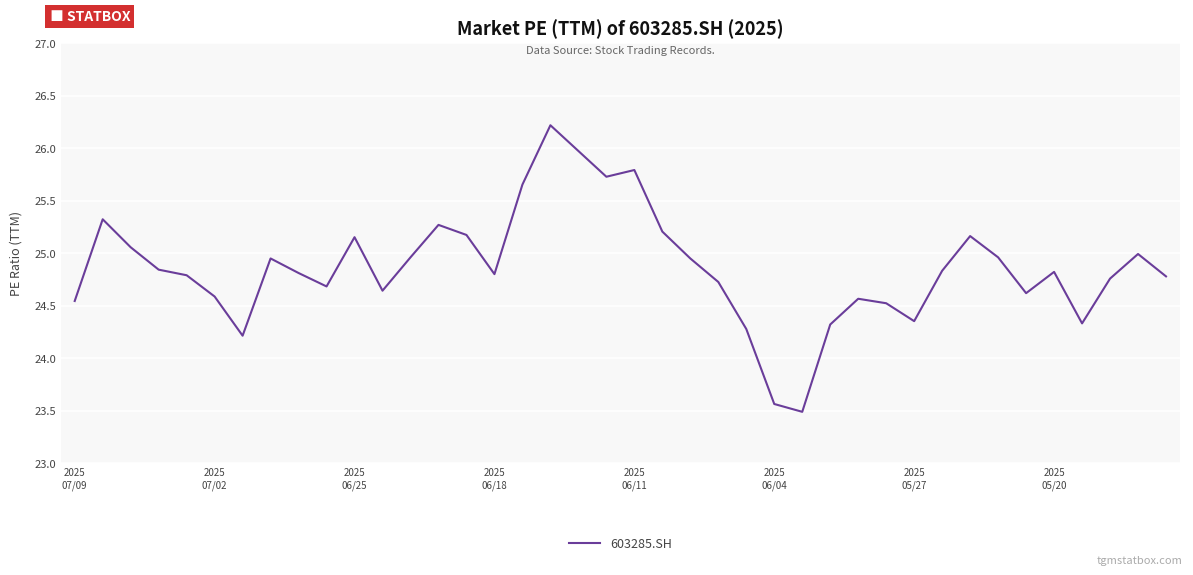

What is the minimum value shown in the chart?

23.5